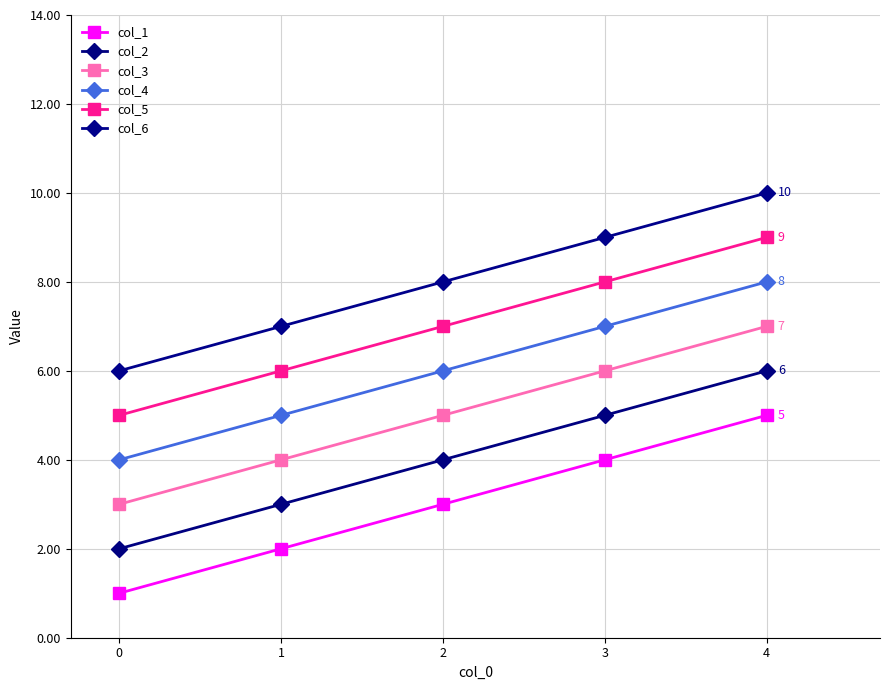

What is the value of the col_2 point at the 2nd from the left?

3